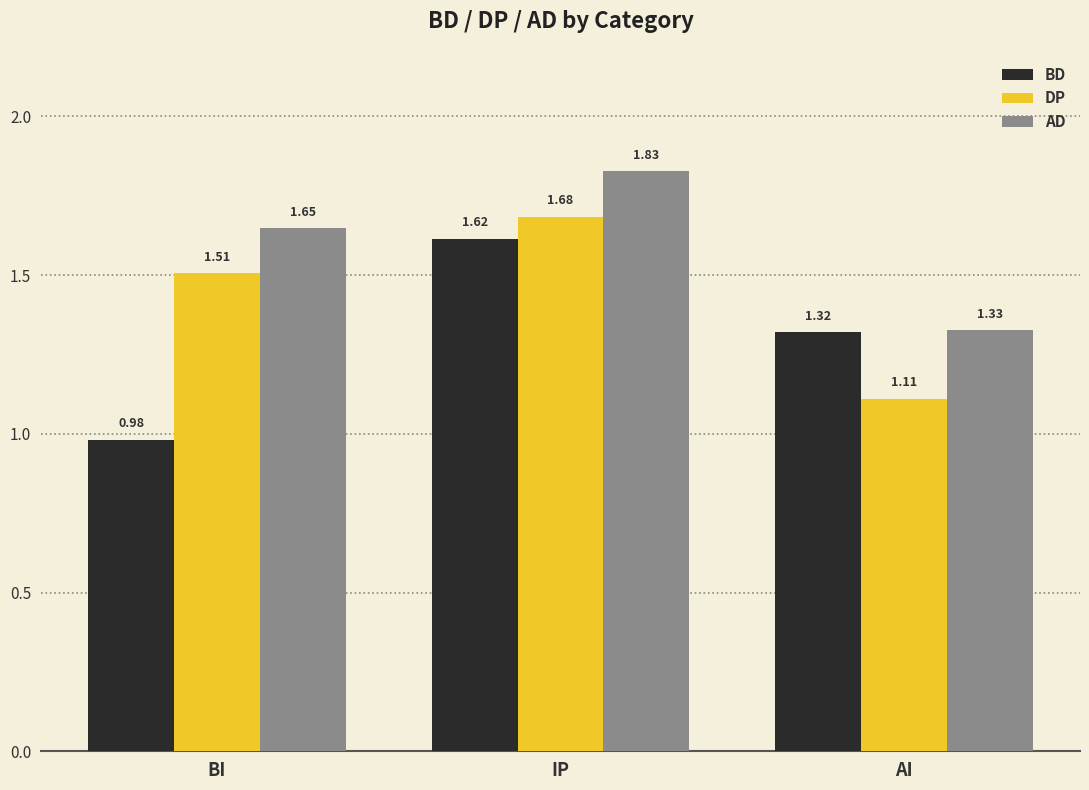

Which category has the highest value across all series?

IP